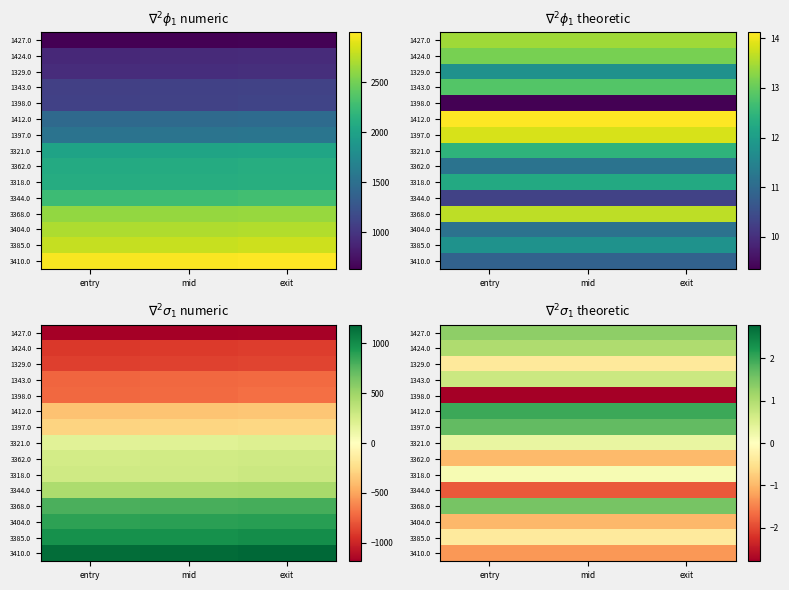

The 3362.0 series shows -1.0 at entry. True or false?

True